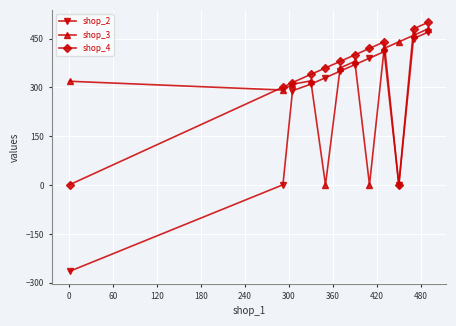

How many lines are shown in the chart?

3